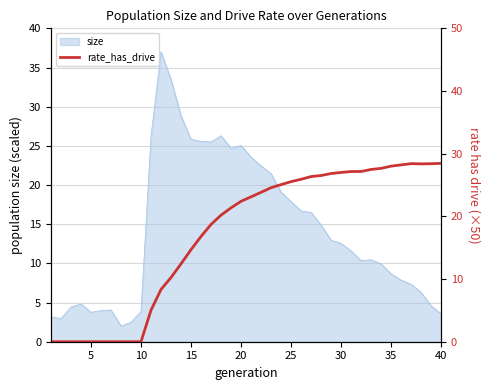

The value of size at 20 is 25.1. True or false?

True